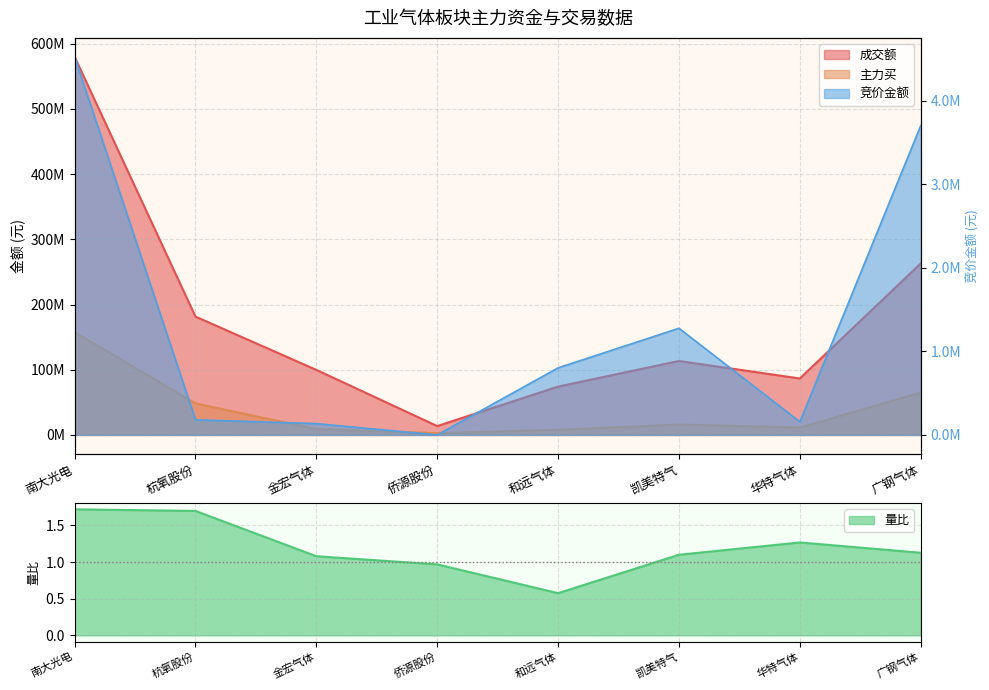

Which has a higher value, 金宏气体 or 和远气体?

和远气体